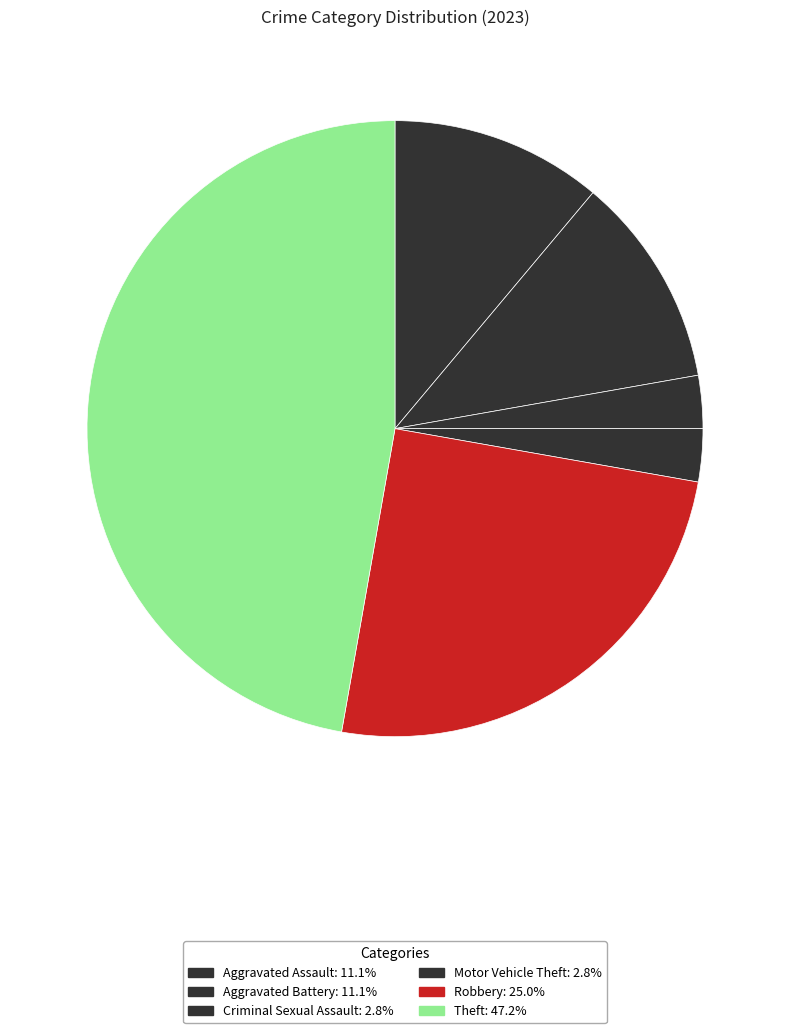

How many slices are in this pie chart?

6